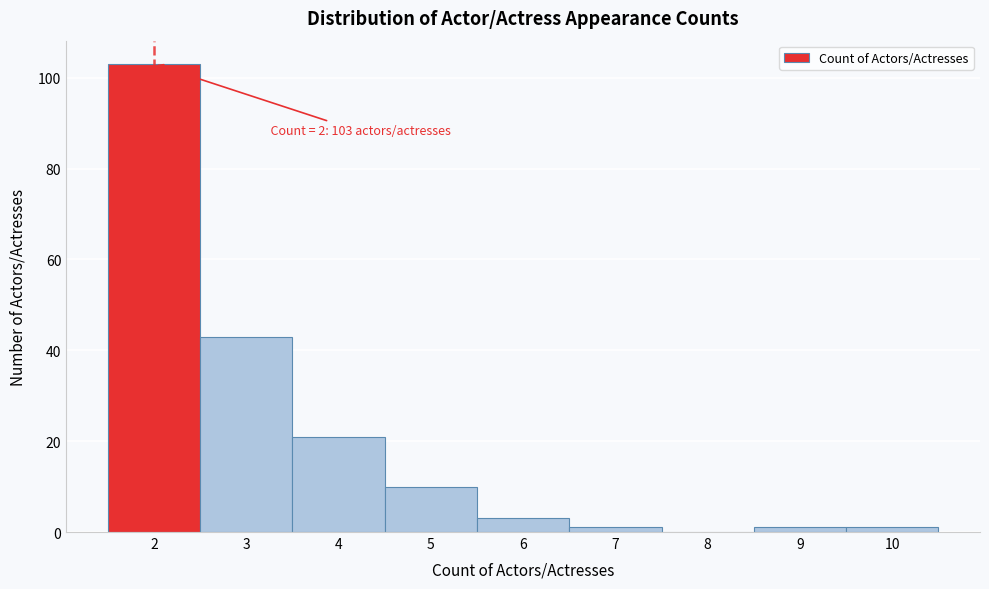

Over which range of the x-axis is the bar tallest?

1.5 to 2.5